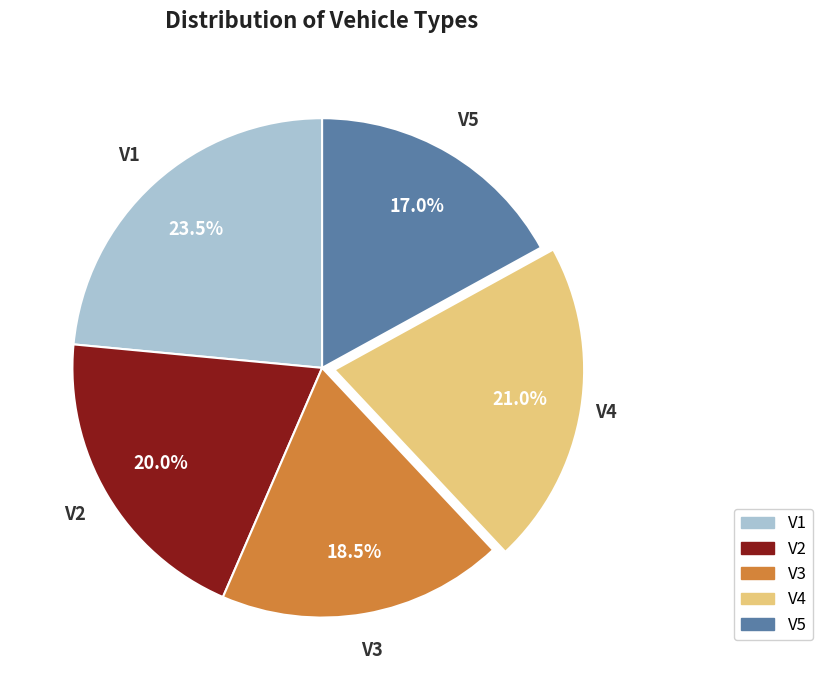

Rank the categories by value from lowest to highest.

V5, V3, V2, V4, V1